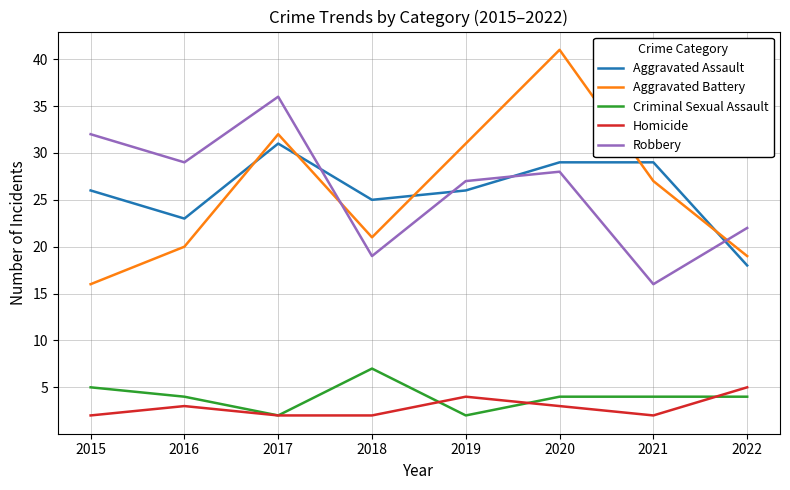

Between which two adjacent categories do Aggravated Battery and Aggravated Assault first intersect?

2016 and 2017